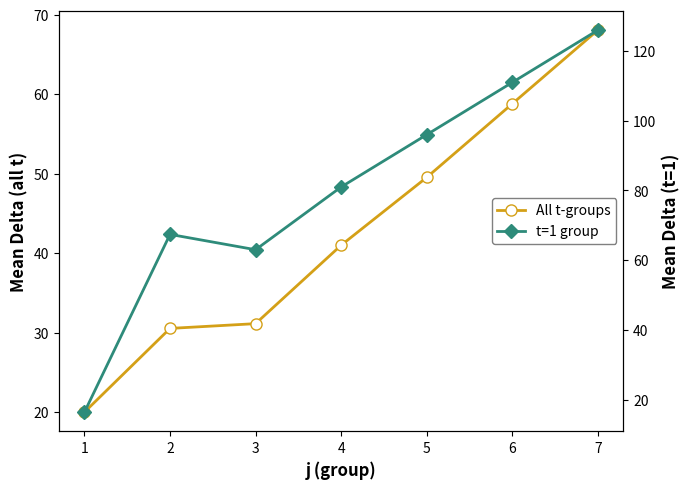

True or false: t=1 group has more than 2 interior local peaks.

False